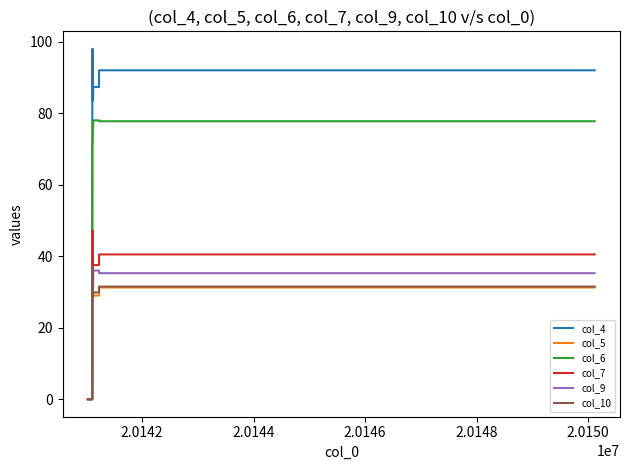

Which series has the largest total across all categories?

col_4